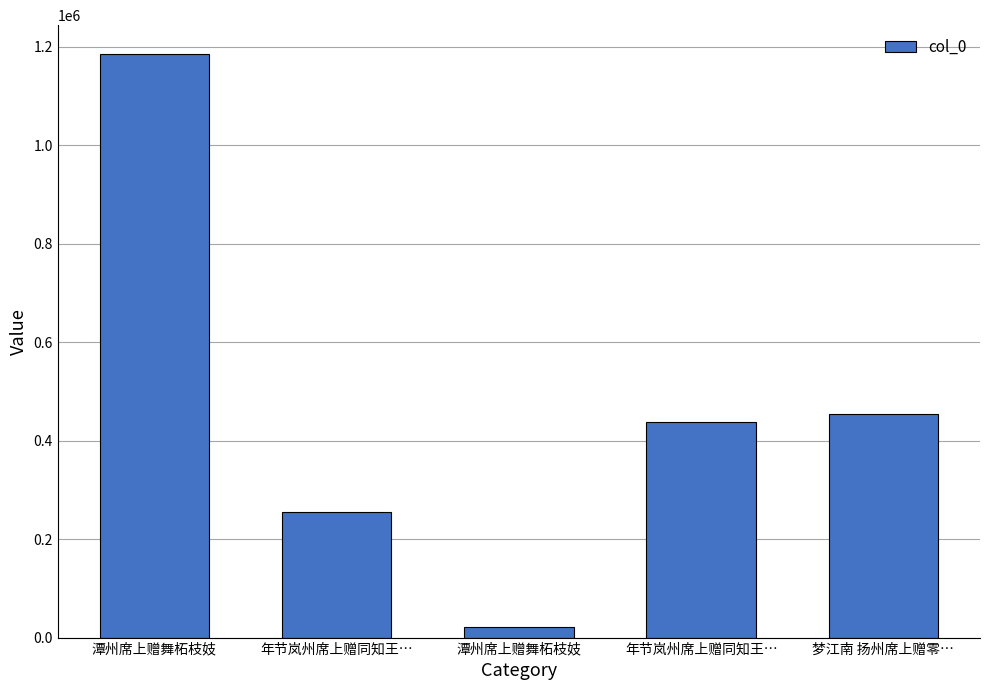

What is the difference between the maximum and minimum values?

1163945